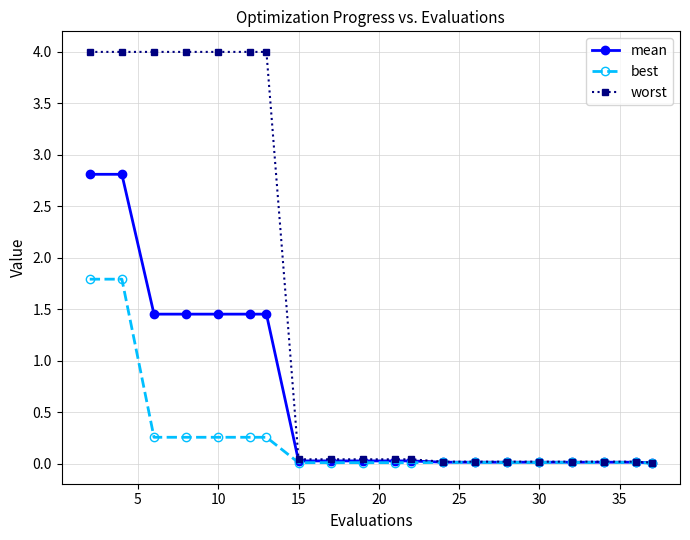

At how many categories does at least one series exceed 3?

7